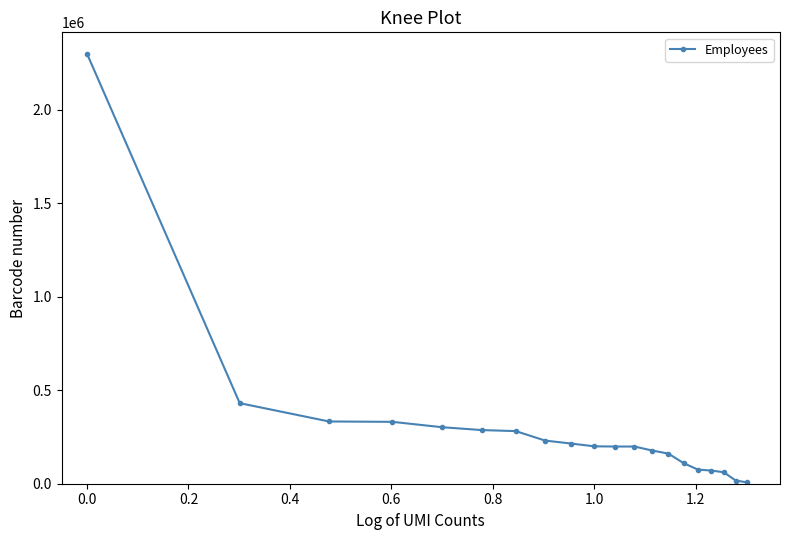

How many data points are less than 200000?

10